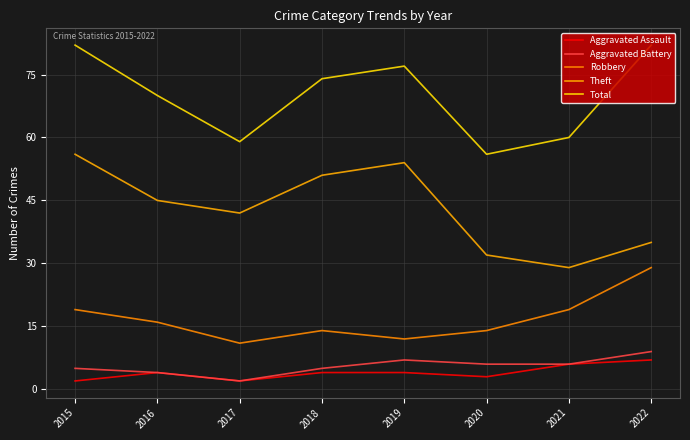

What is the value of the Aggravated Battery point at the 6th from the left?

6